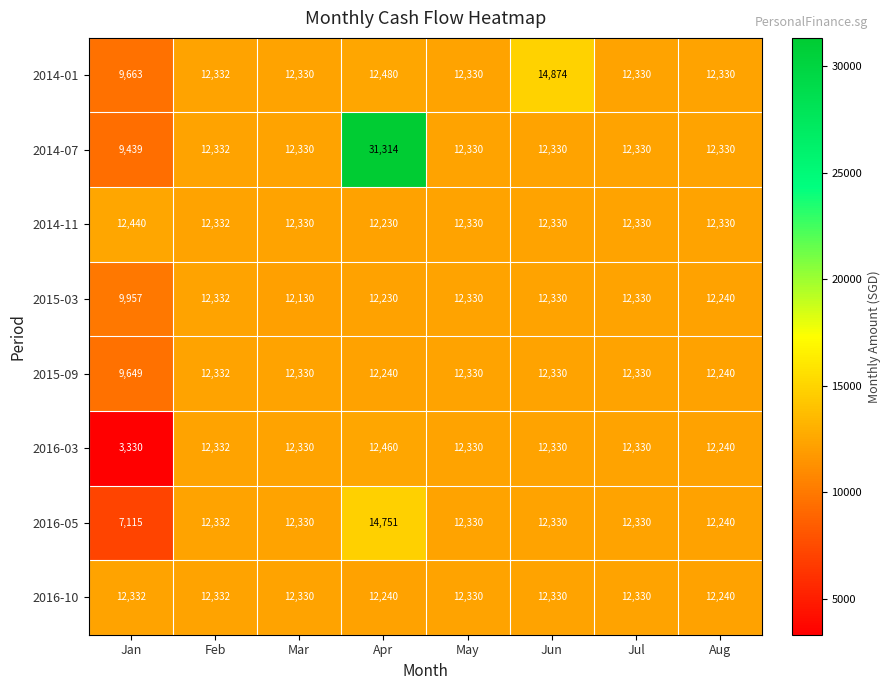

What is the sum of the 2015-09 values at Jun and May?

24660